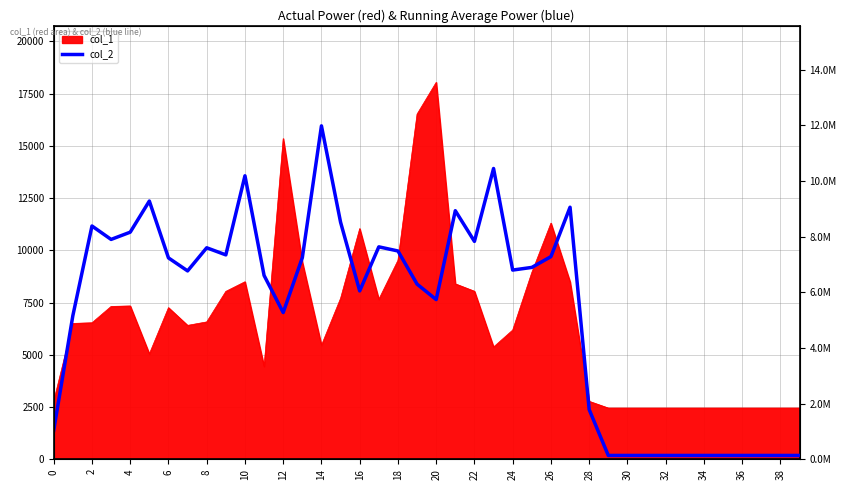

How many points are lower than both their immediate neighbors (excluding endpoints)?

8